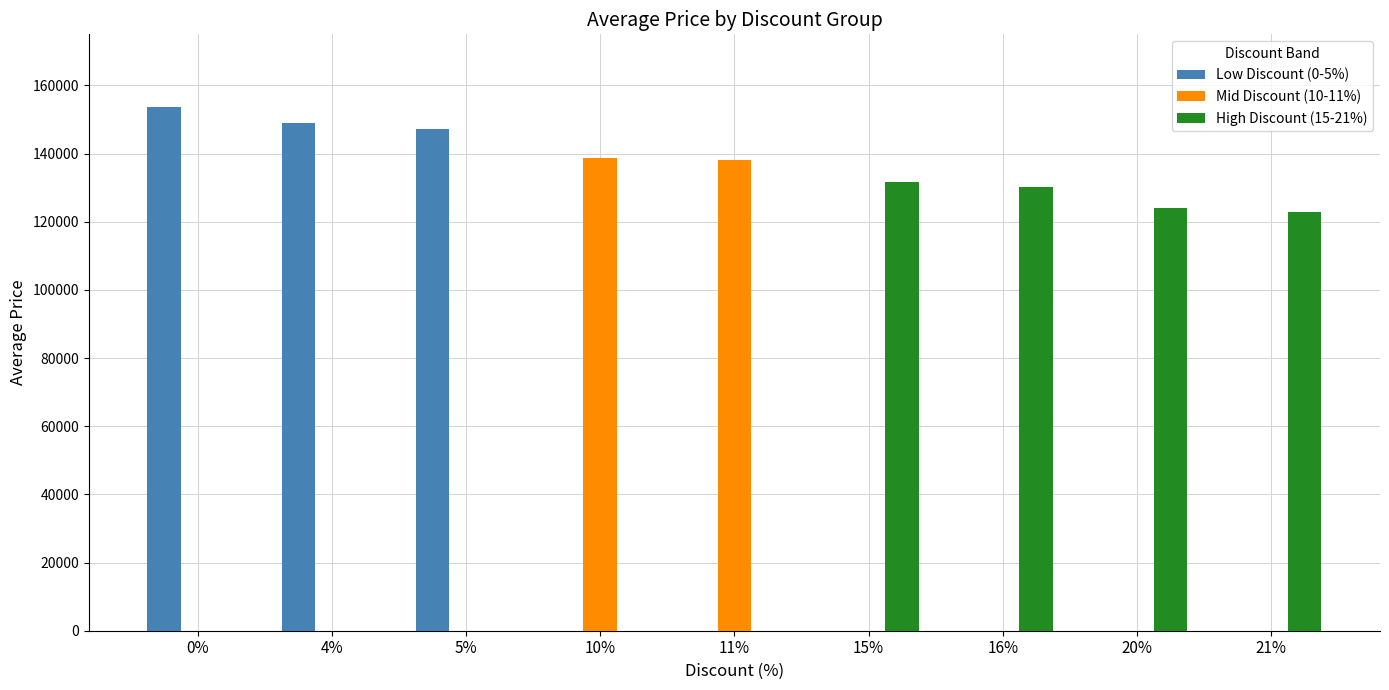

What position from the right is 10%?

6